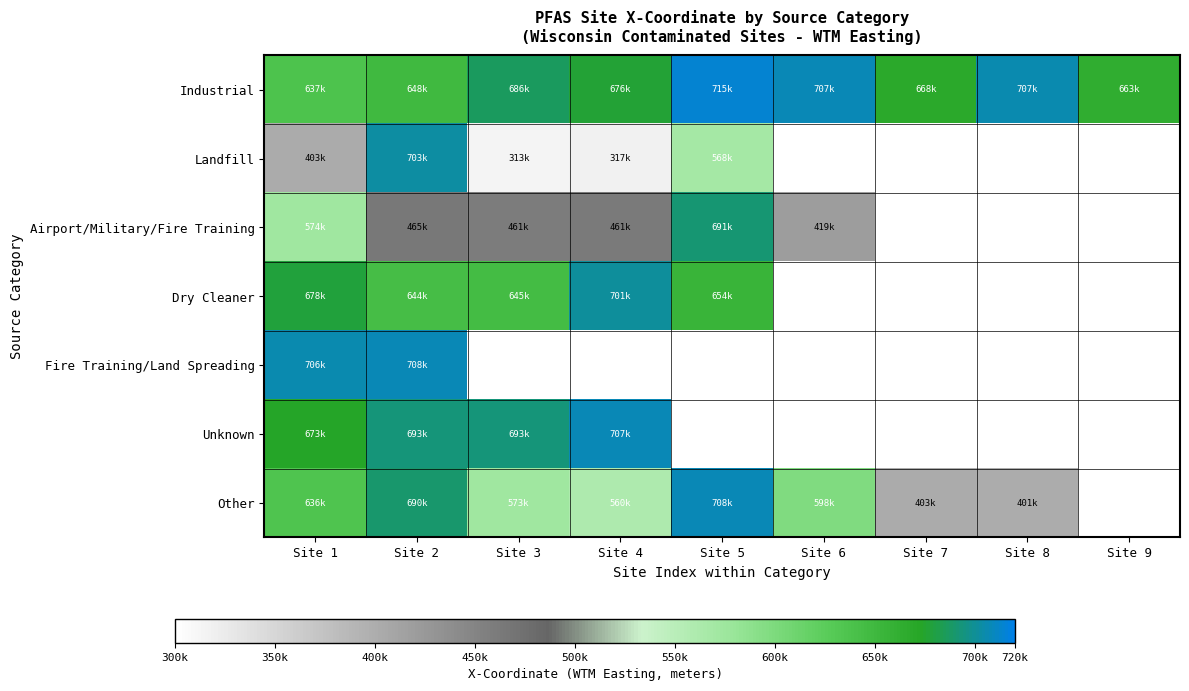

At which label does Airport/Military/Fire Training first exceed 573579?

Site 1